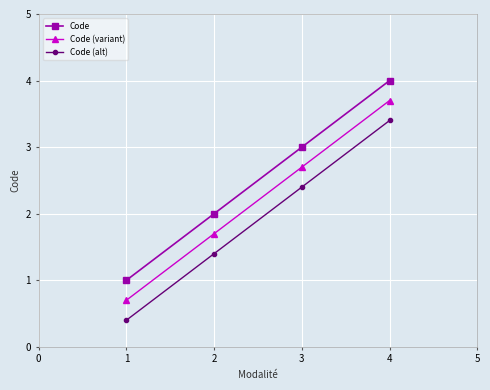

Does the chart have visible grid lines?

Yes